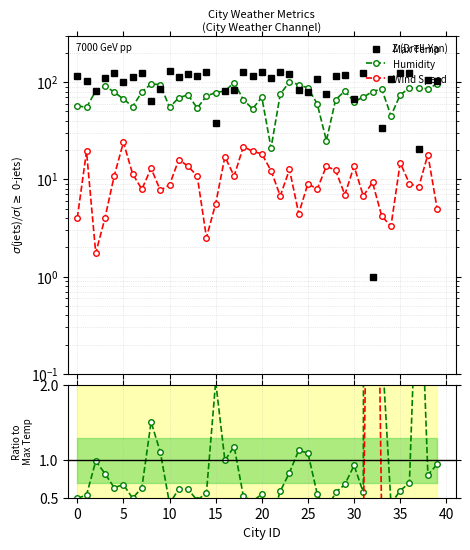

Is the value of Humidity at 36 greater than the value of Max Temp at 5?

No